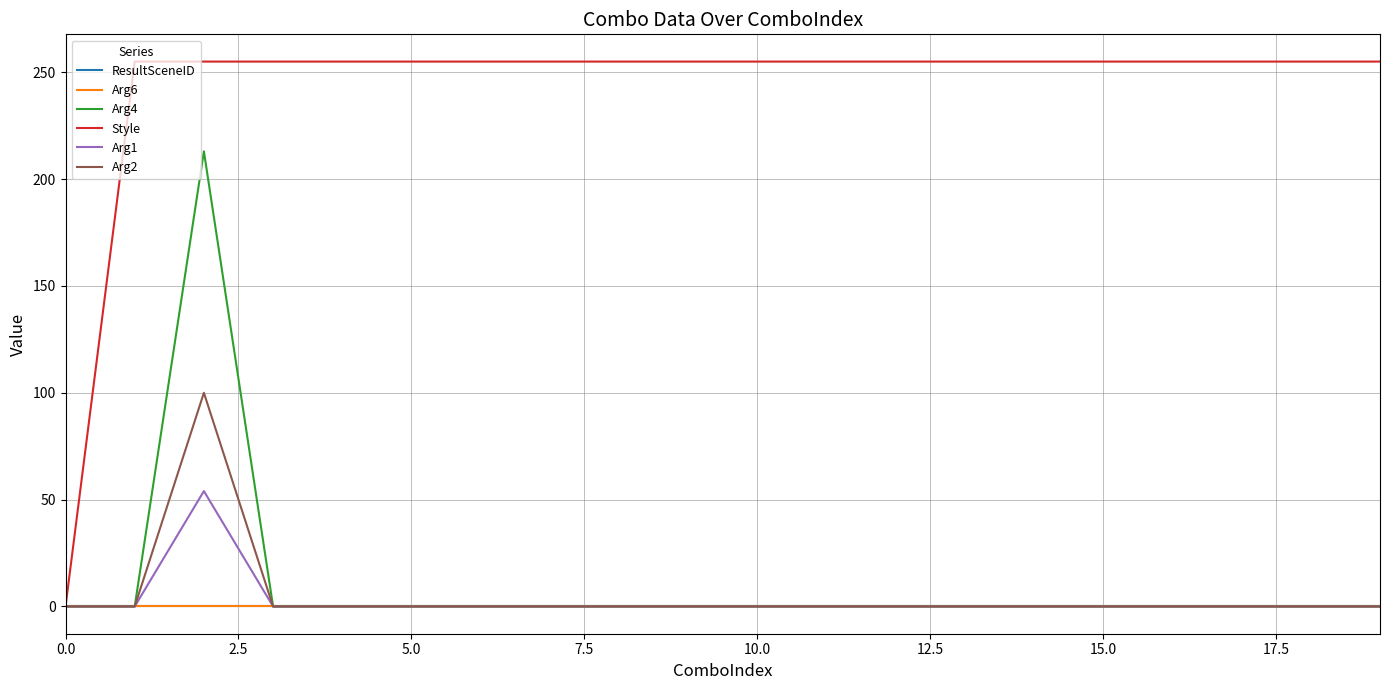

Which series has the widest spread of values?

Style